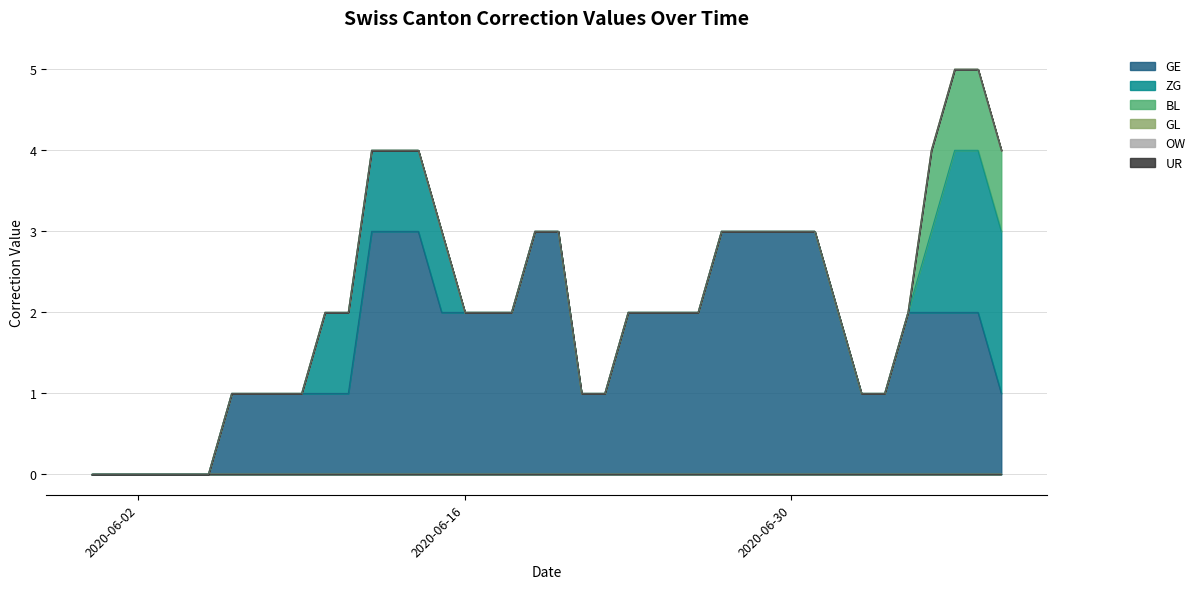

At which category is the sum across all series the highest?

2020-07-07